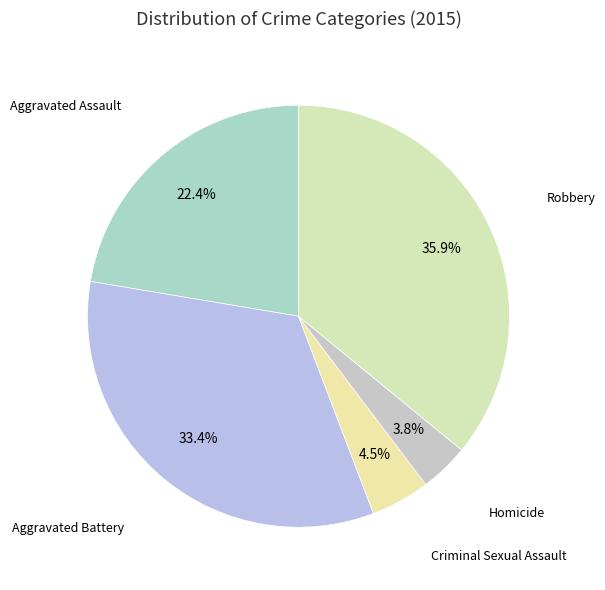

Rank the categories by value from highest to lowest.

Robbery, Aggravated Battery, Aggravated Assault, Criminal Sexual Assault, Homicide